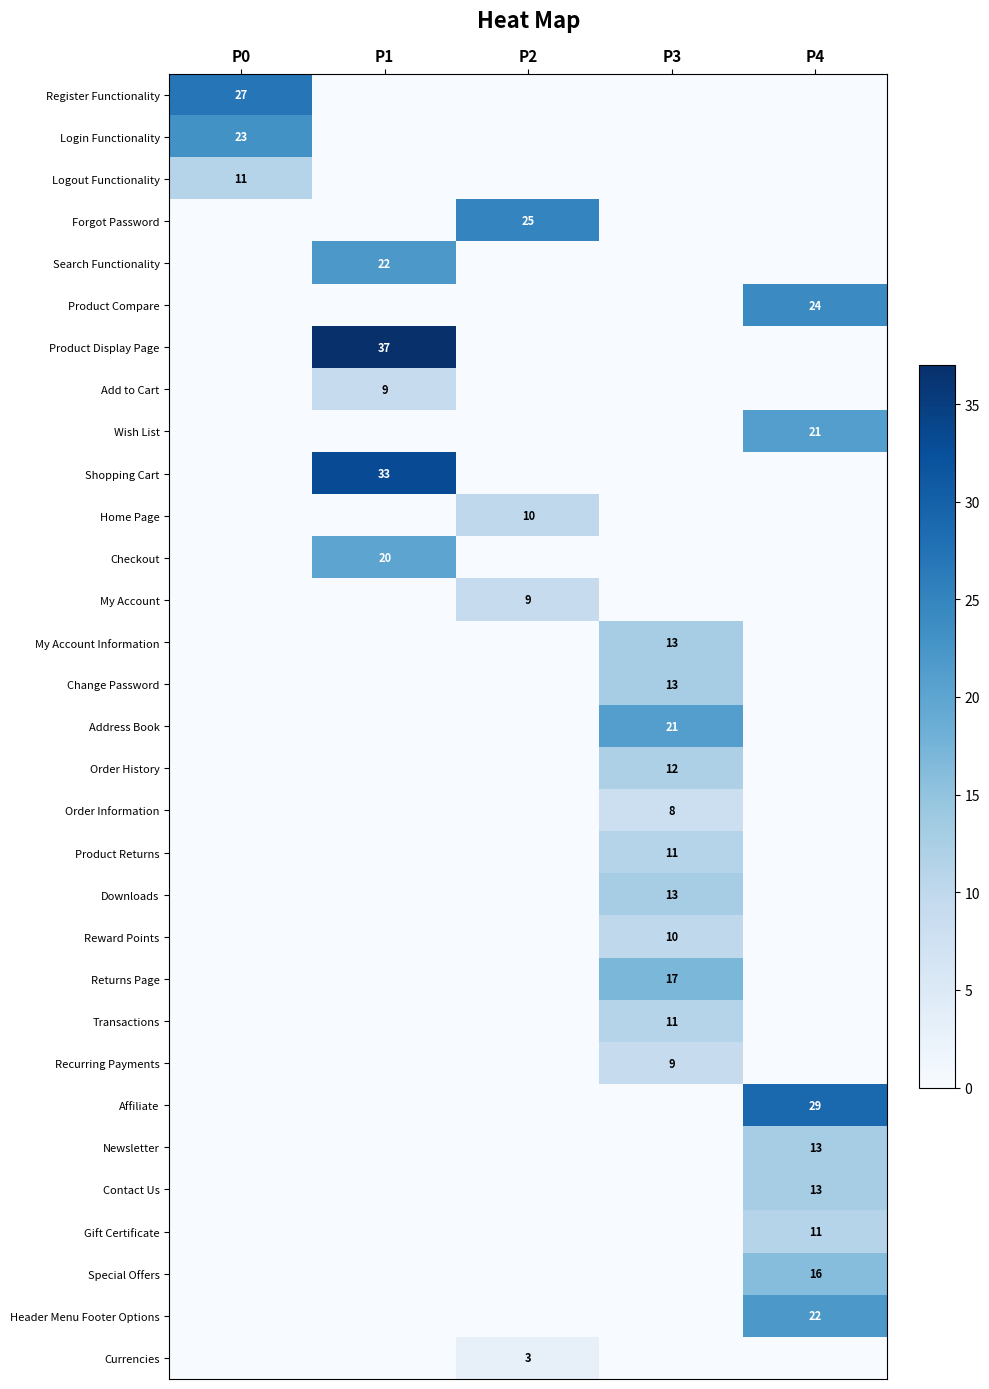

The value of Order Information at P3 is 8. True or false?

True